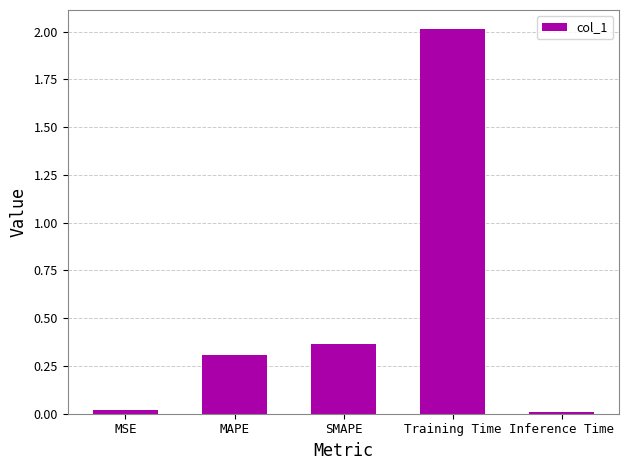

How many data points does each series have?

5